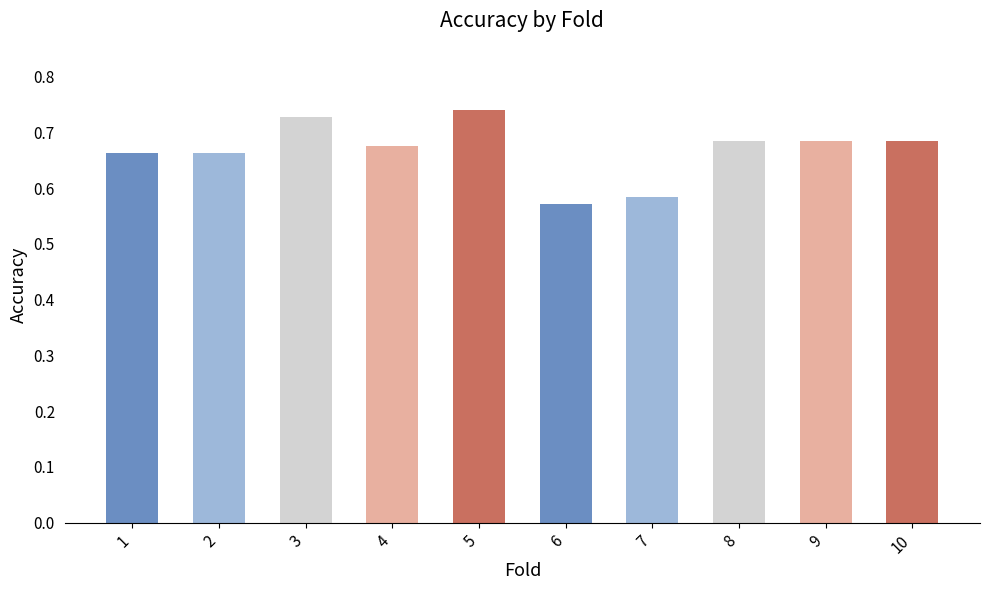

How many values are between 0 and 1?

10